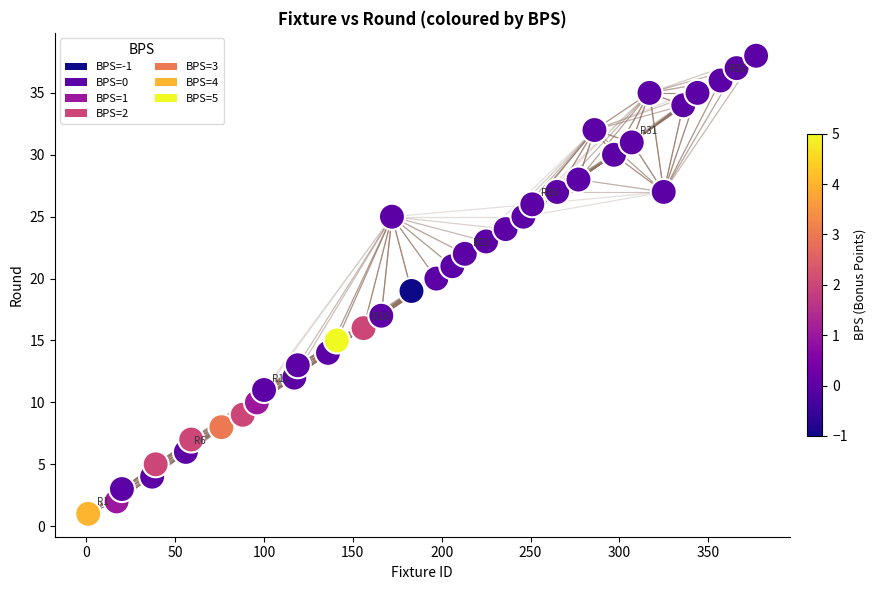

What is the range of X values (max minus min)?

376